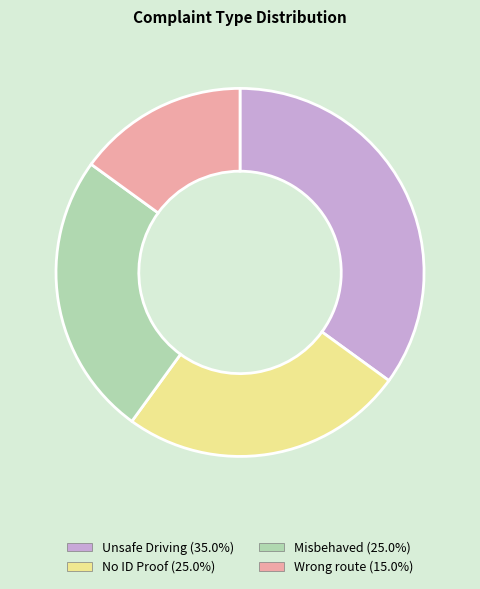

The Wrong route slice represents 15% of the pie. True or false?

True